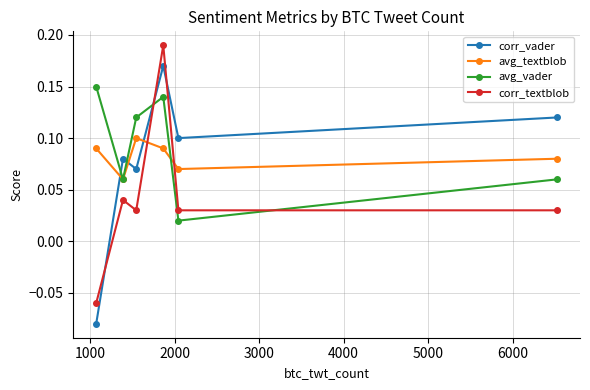

What are all the series names shown in the legend?

corr_vader, avg_textblob, avg_vader, corr_textblob